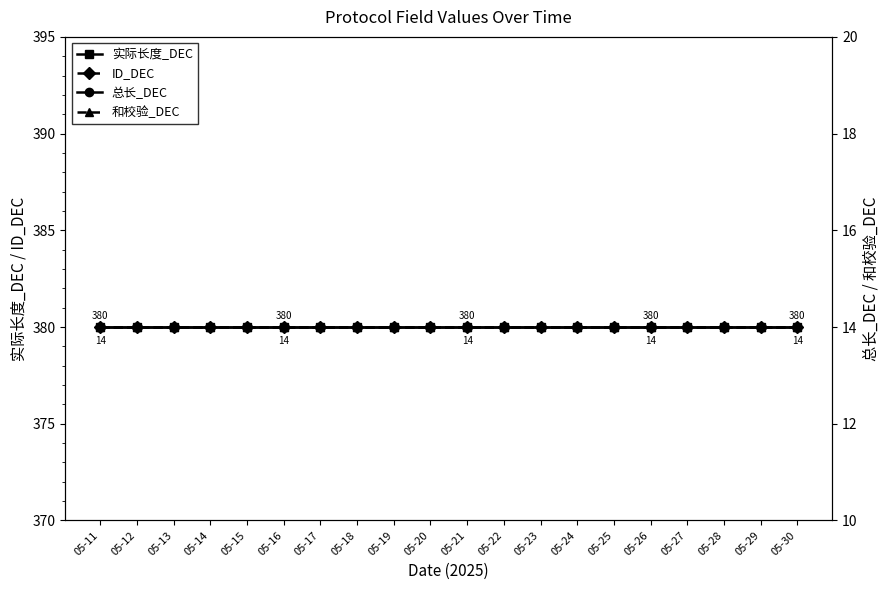

True or false: ID_DEC and 和校验_DEC intersect in this chart.

False